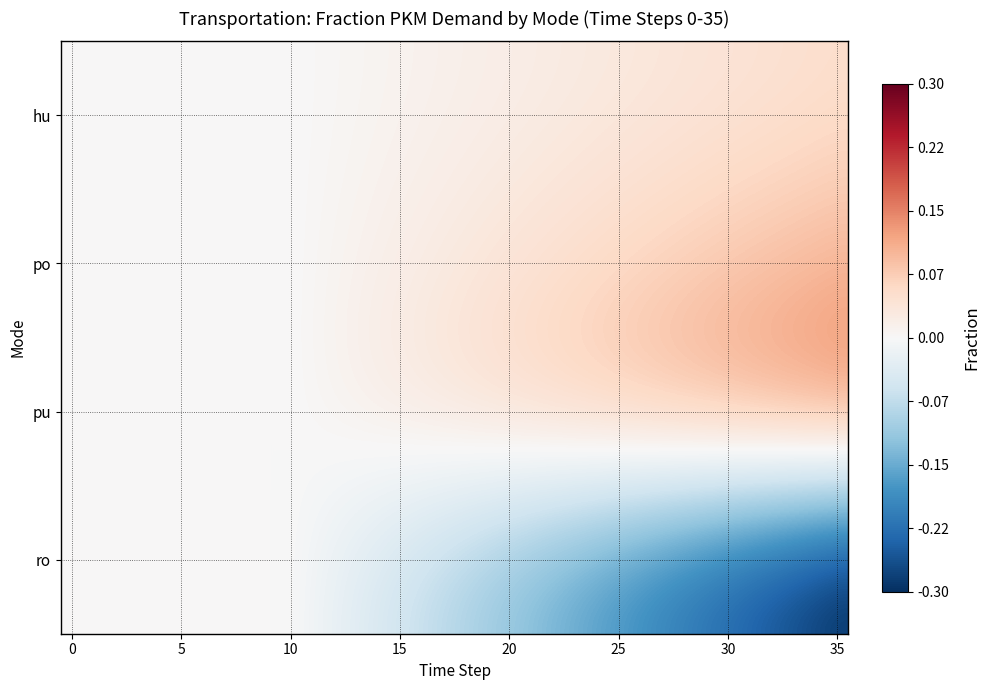

Which series has the largest total across all categories?

pu